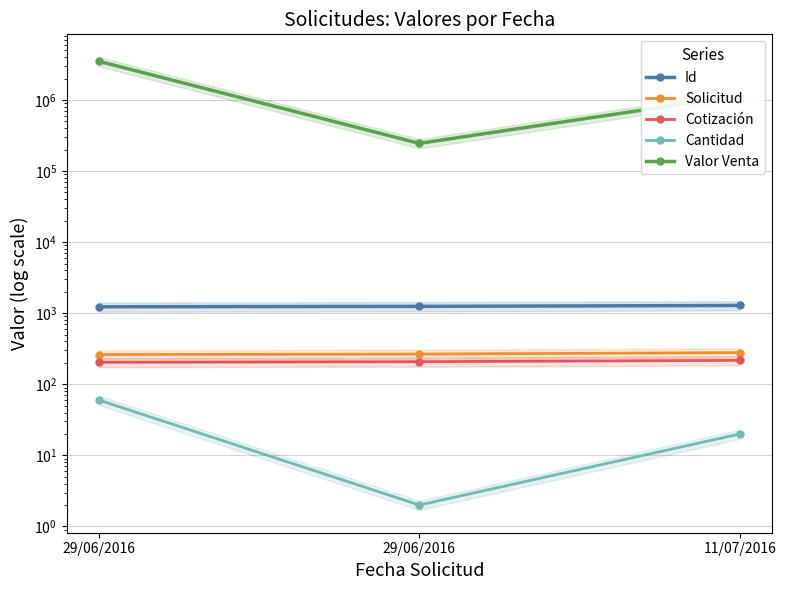

The value of Cotización at 29/06/2016 is 41.8. True or false?

False